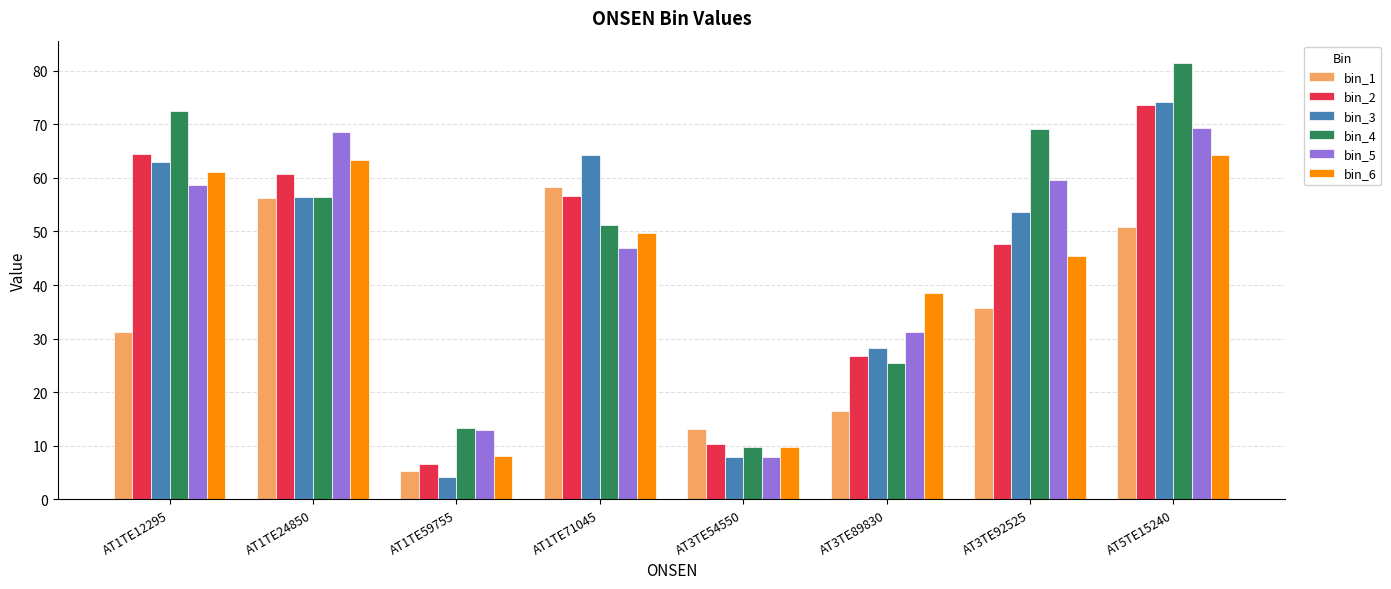

Rank the categories by bin_5 value from highest to lowest.

AT5TE15240, AT1TE24850, AT3TE92525, AT1TE12295, AT1TE71045, AT3TE89830, AT1TE59755, AT3TE54550